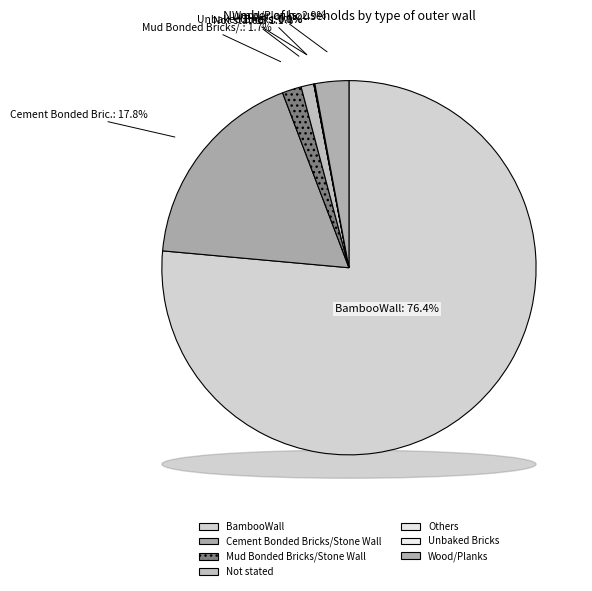

True or false: Wood/Planks accounts for 1% of the total.

False